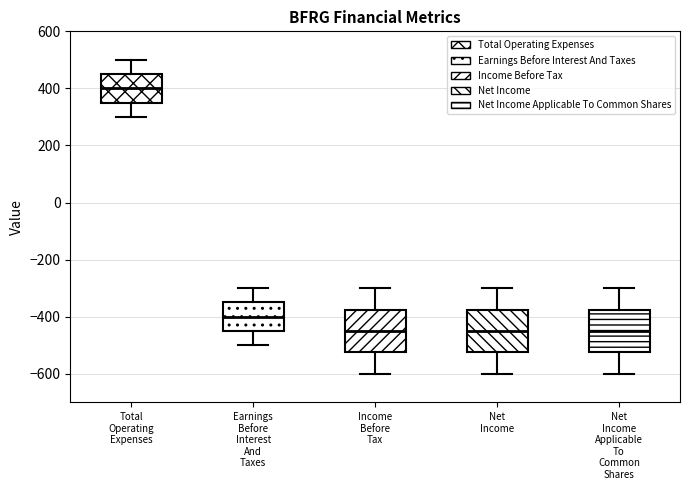

Where is the lower edge of the box for Earnings Before Interest And Taxes on the y-axis? The values are not printed on the chart, so give them approximately, as read against the axis.

-440